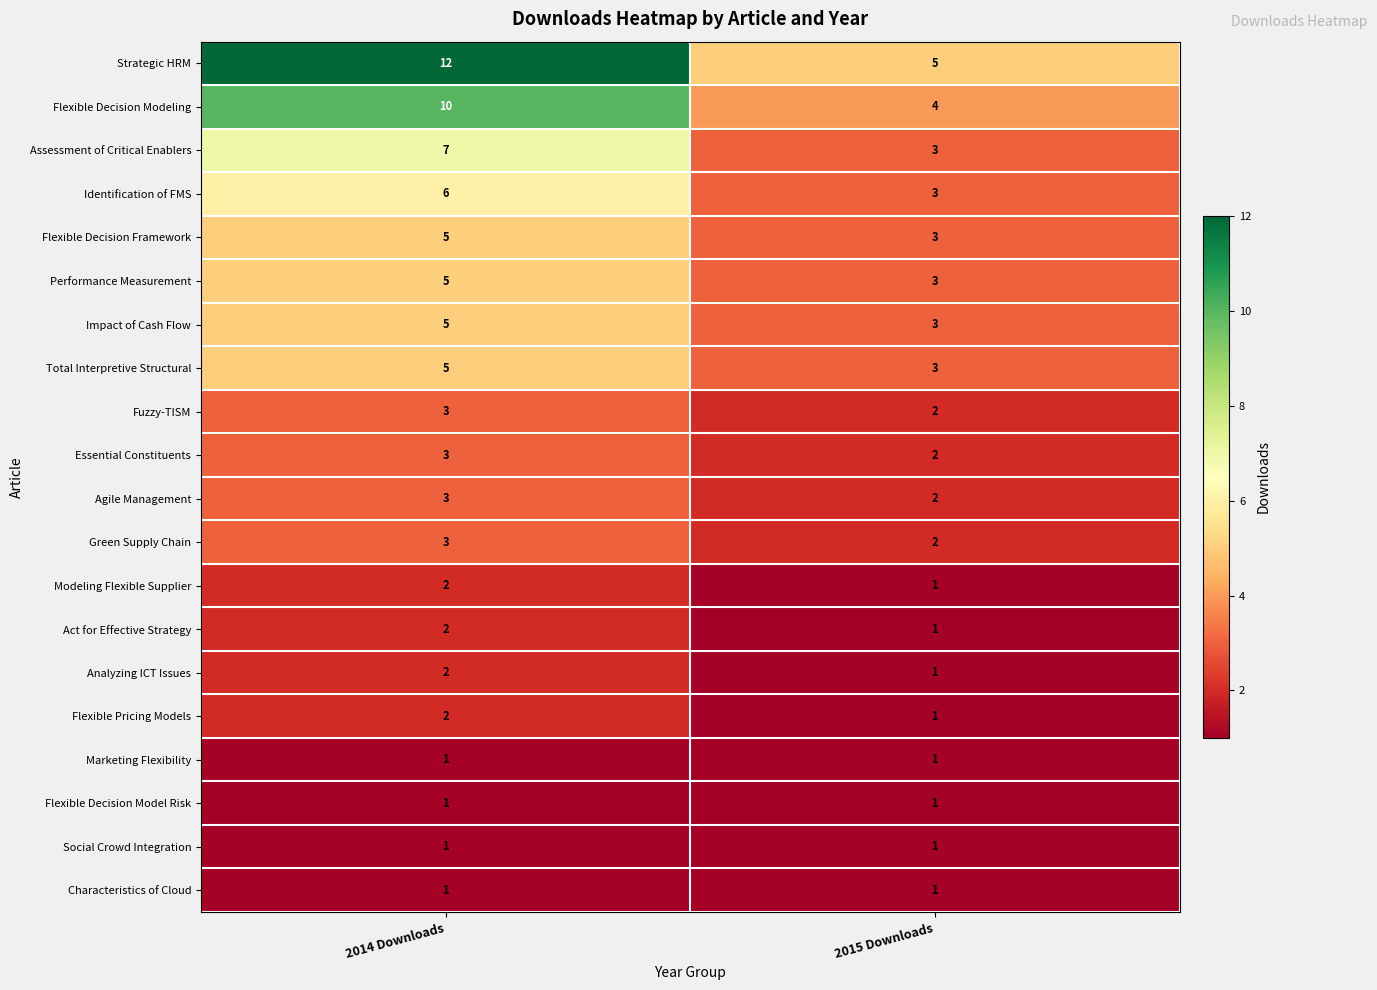

What is the average value of the Total Interpretive Structural series?

4